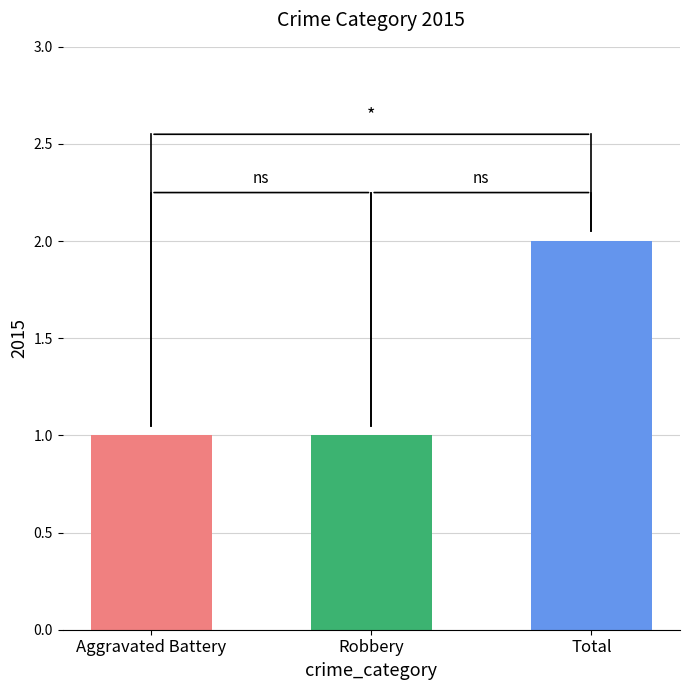

Approximately how many times larger is the value at Aggravated Battery compared to Total?

0.5